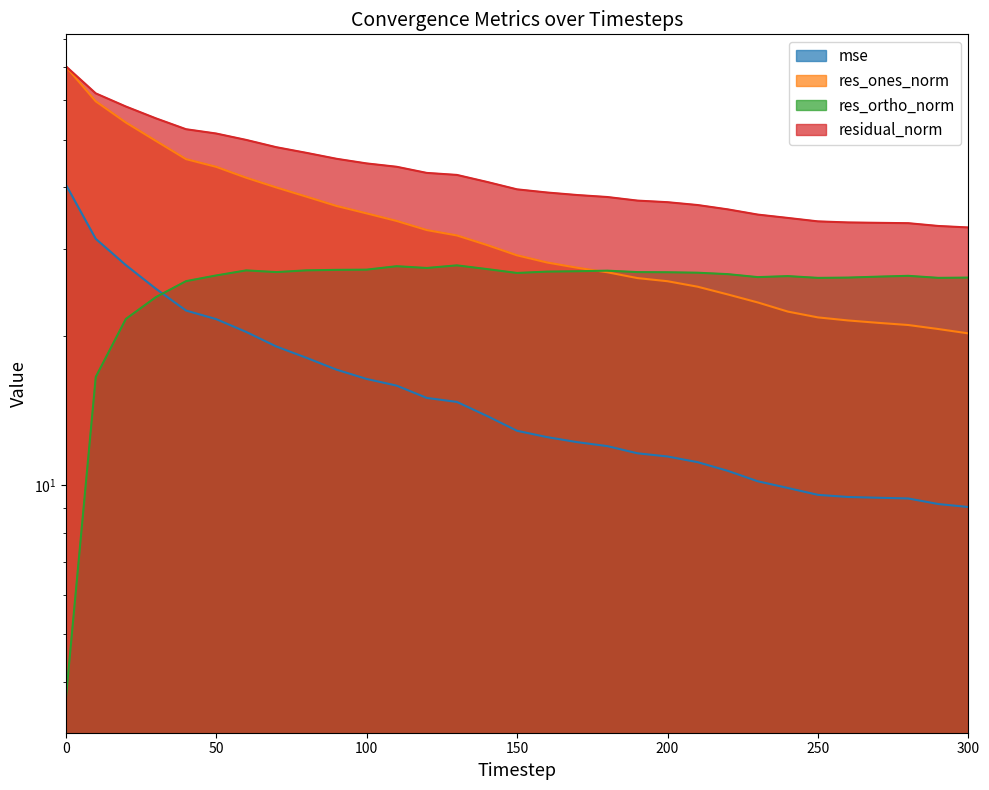

True or false: residual_norm and res_ones_norm cross at least once.

False